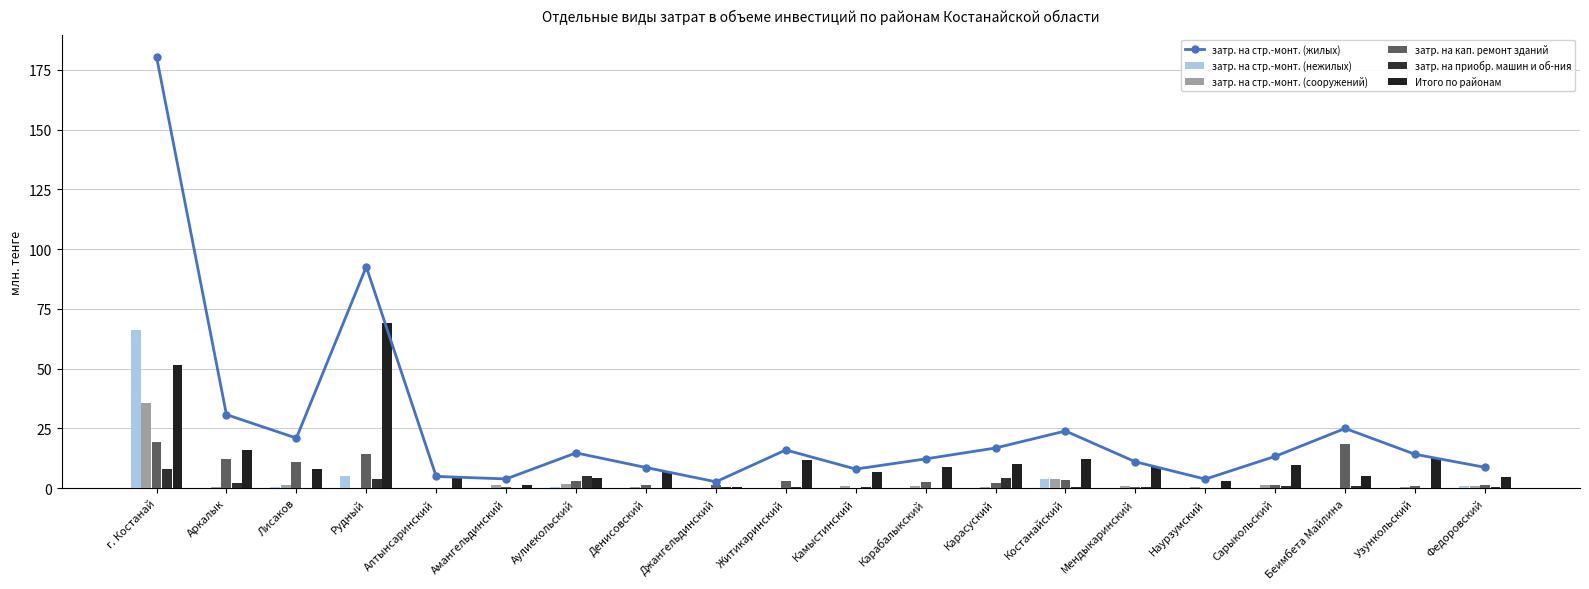

Between Костанайский and Федоровский, which series saw the biggest shift?

затр. на стр.-монт. (жилых)